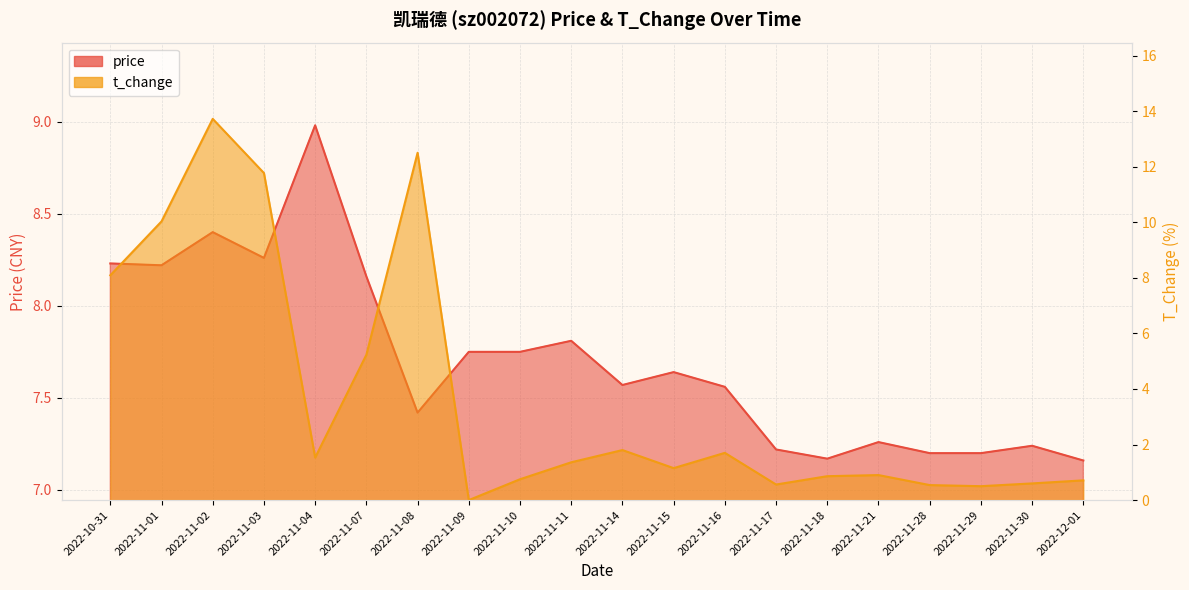

What is the difference between the second highest and second lowest values in the price series?

1.2